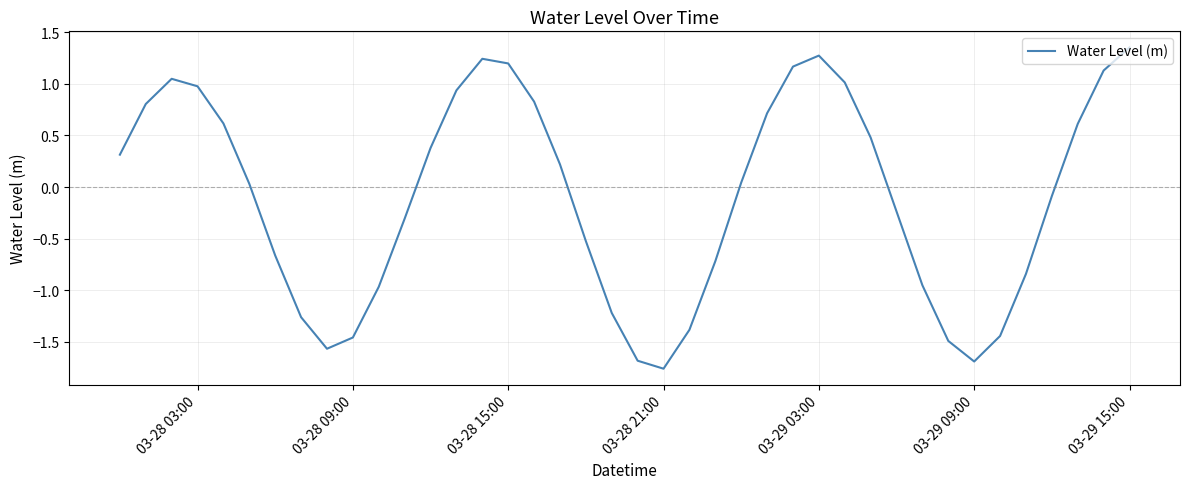

What is the difference between the maximum and minimum values?

3.1